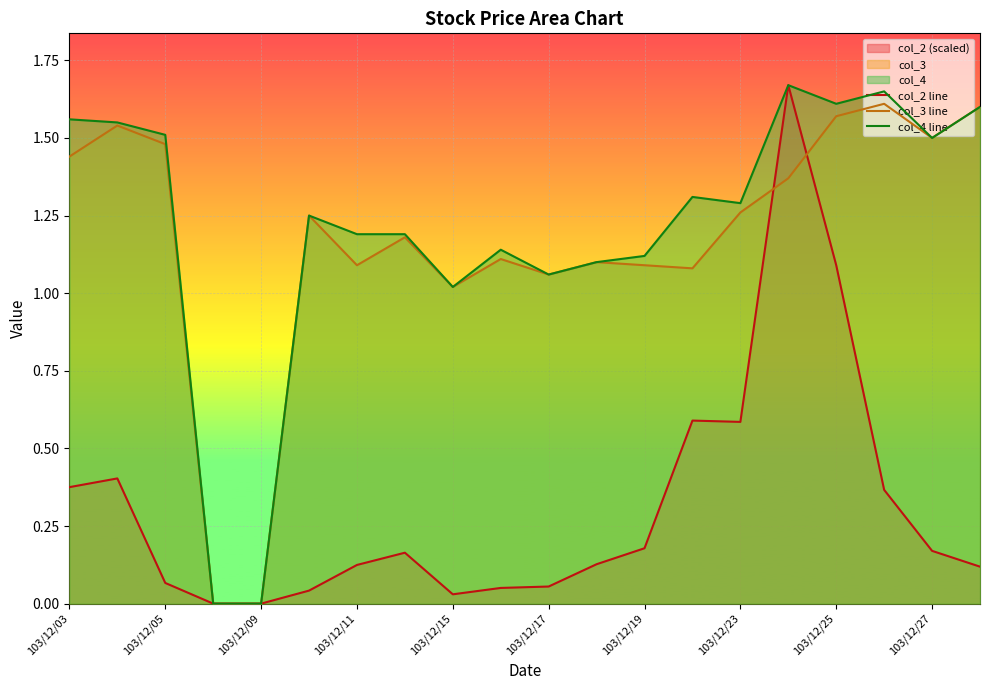

Is it true that col_4 line equals 2.6 at 103/12/25?

False